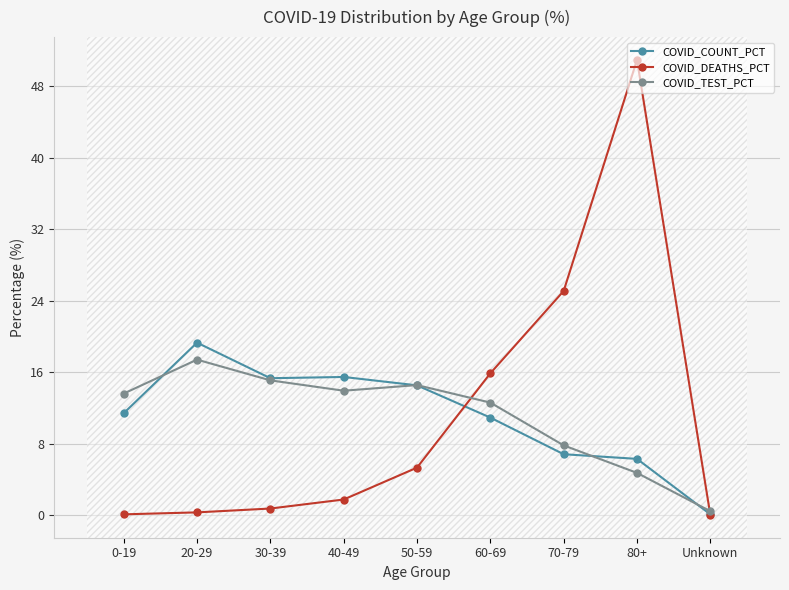

At which category does COVID_COUNT_PCT reach its first local peak?

20-29